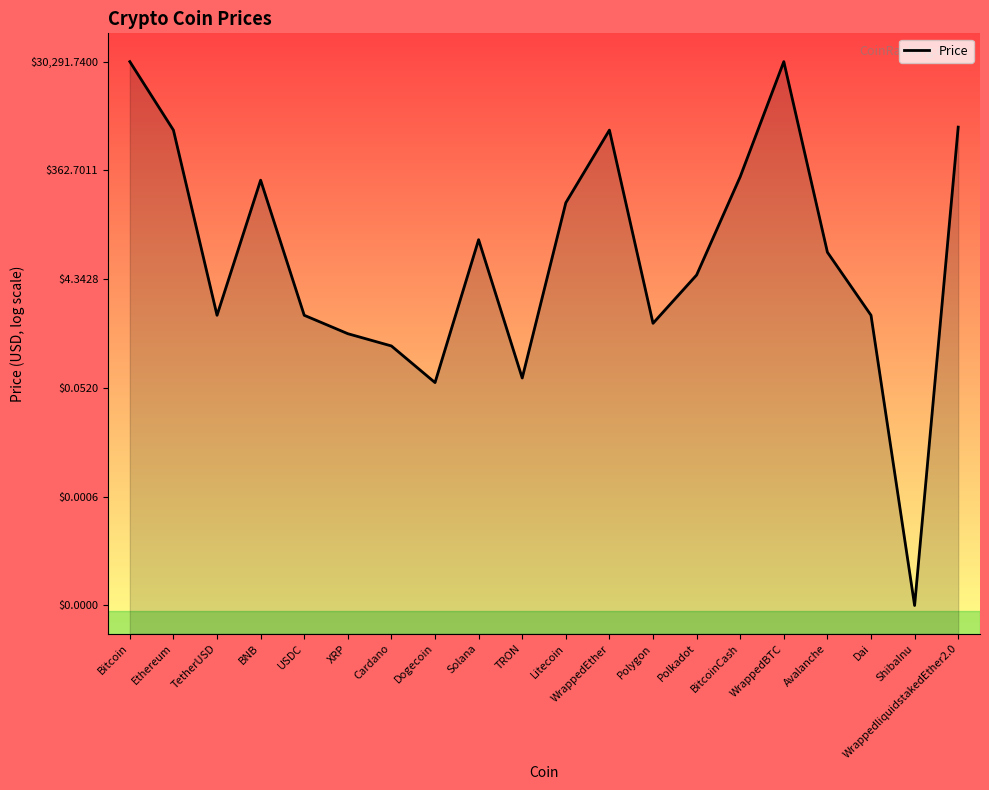

List the labels in order of value, largest first.

Bitcoin, WrappedBTC, WrappedliquidstakedEther2.0, WrappedEther, Ethereum, BitcoinCash, BNB, Litecoin, Solana, Avalanche, Polkadot, TetherUSD, USDC, Dai, Polygon, XRP, Cardano, TRON, Dogecoin, ShibaInu